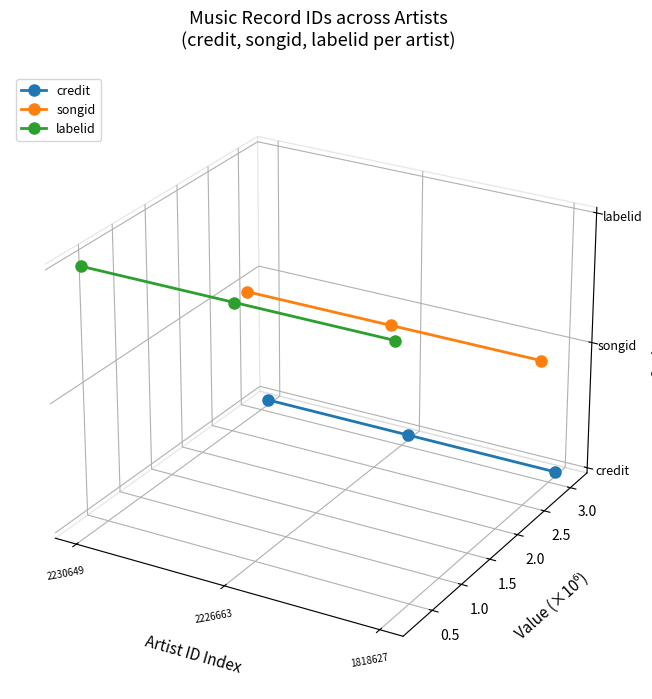

How many categories are shown in the chart?

3